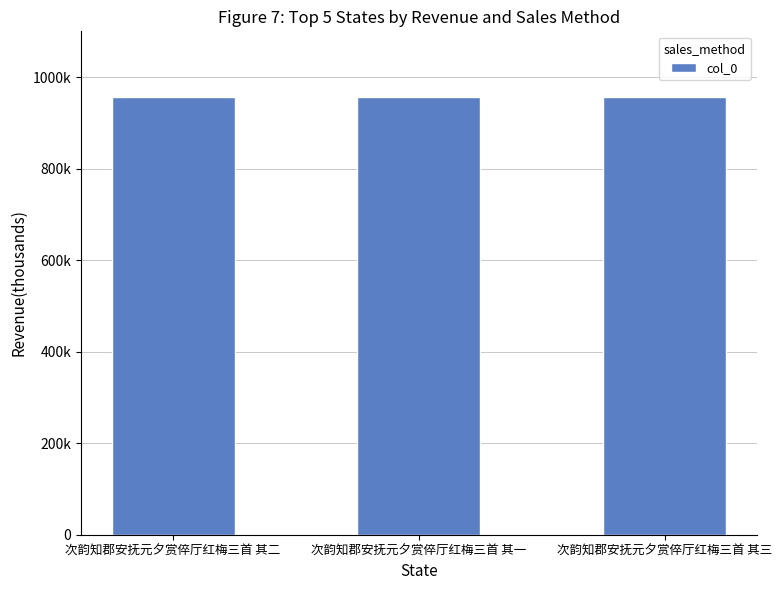

Does the chart contain any negative values?

No